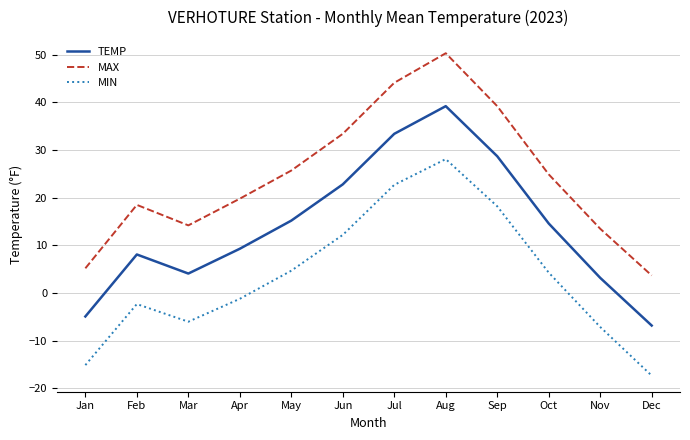

How many lines are shown in the chart?

3